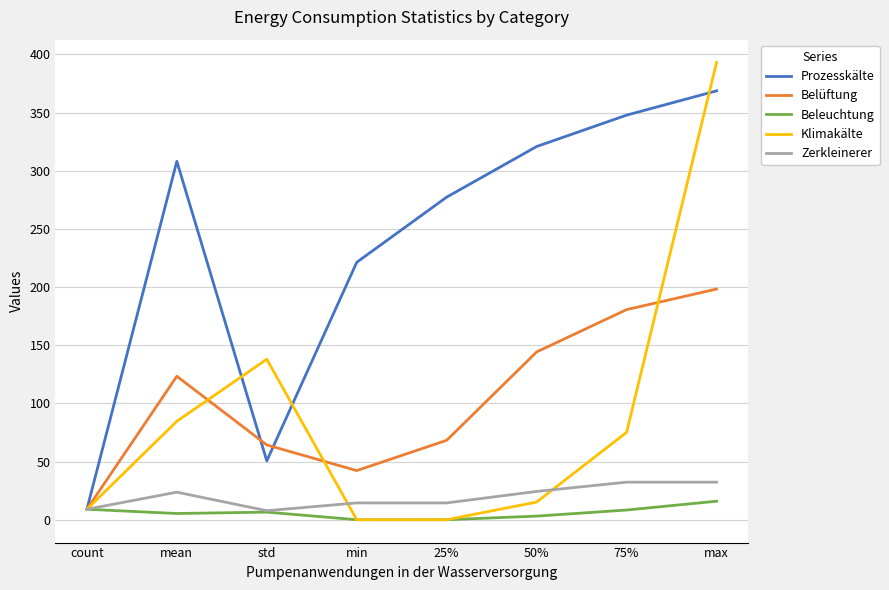

What is the difference between the highest and lowest values at min?

221.3